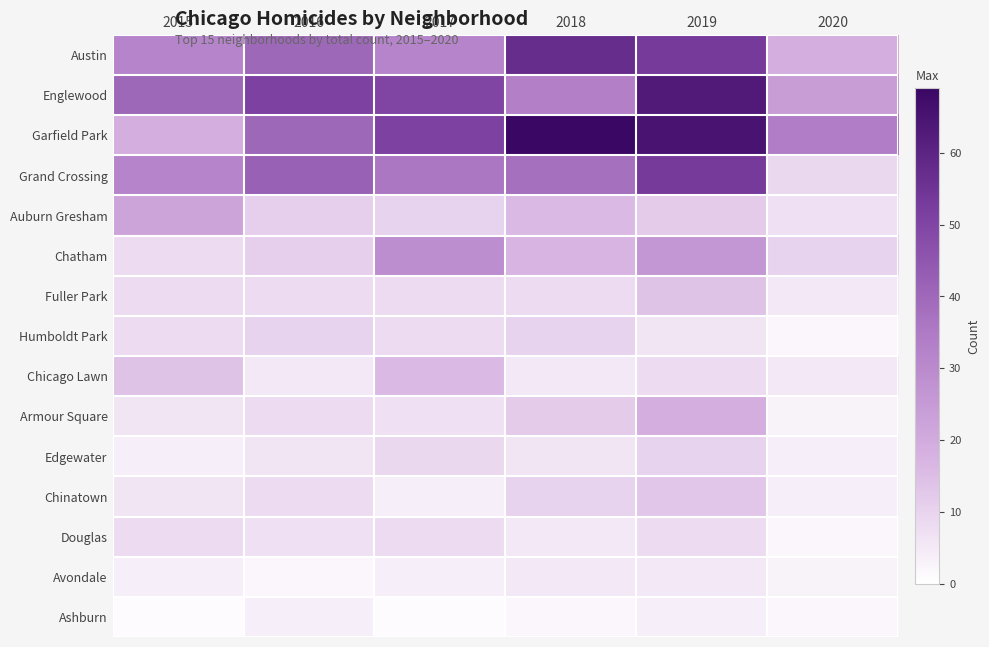

Which label corresponds to the smallest value in the chart?

2015